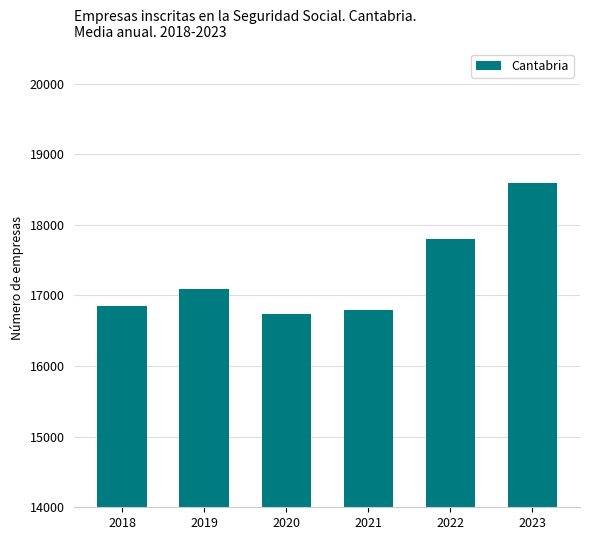

Is it true that the value at 2023 is 18597?

True